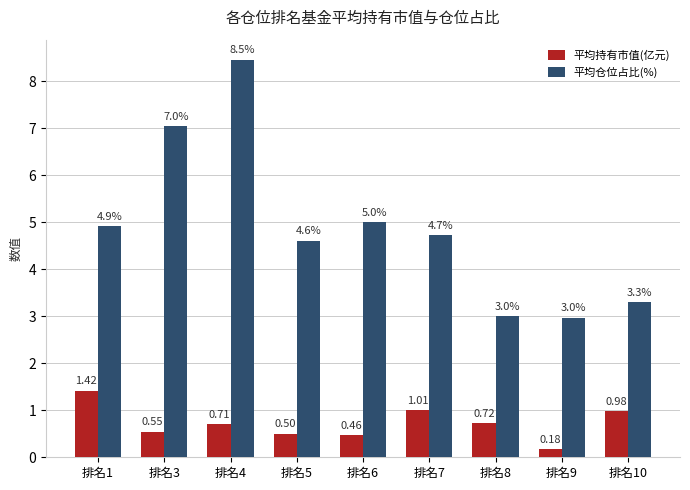

Between 排名6 and 排名10, which series saw the biggest shift?

平均仓位占比(%)